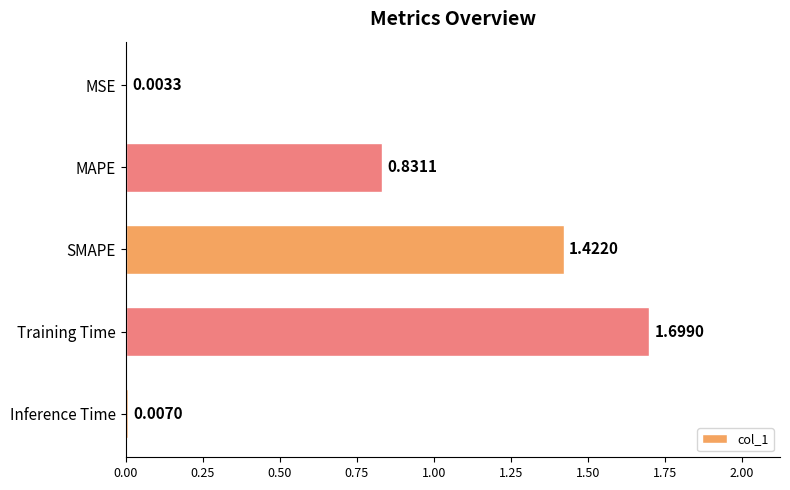

At which label is the value closest to 0?

MSE